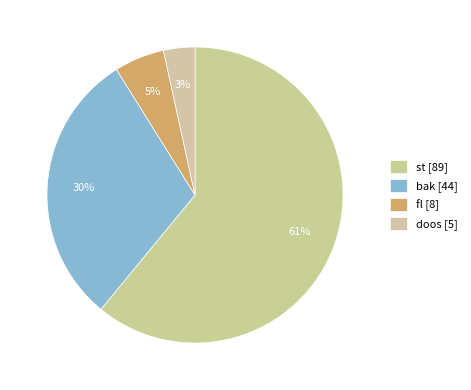

Which category has the biggest portion of the pie?

st